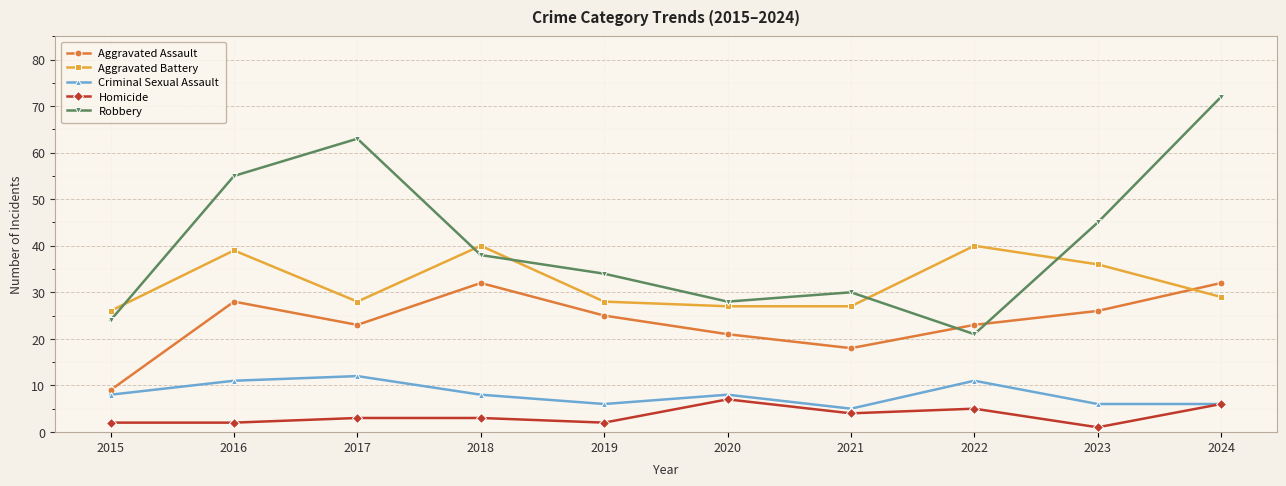

How many times do Aggravated Battery and Robbery cross each other?

5